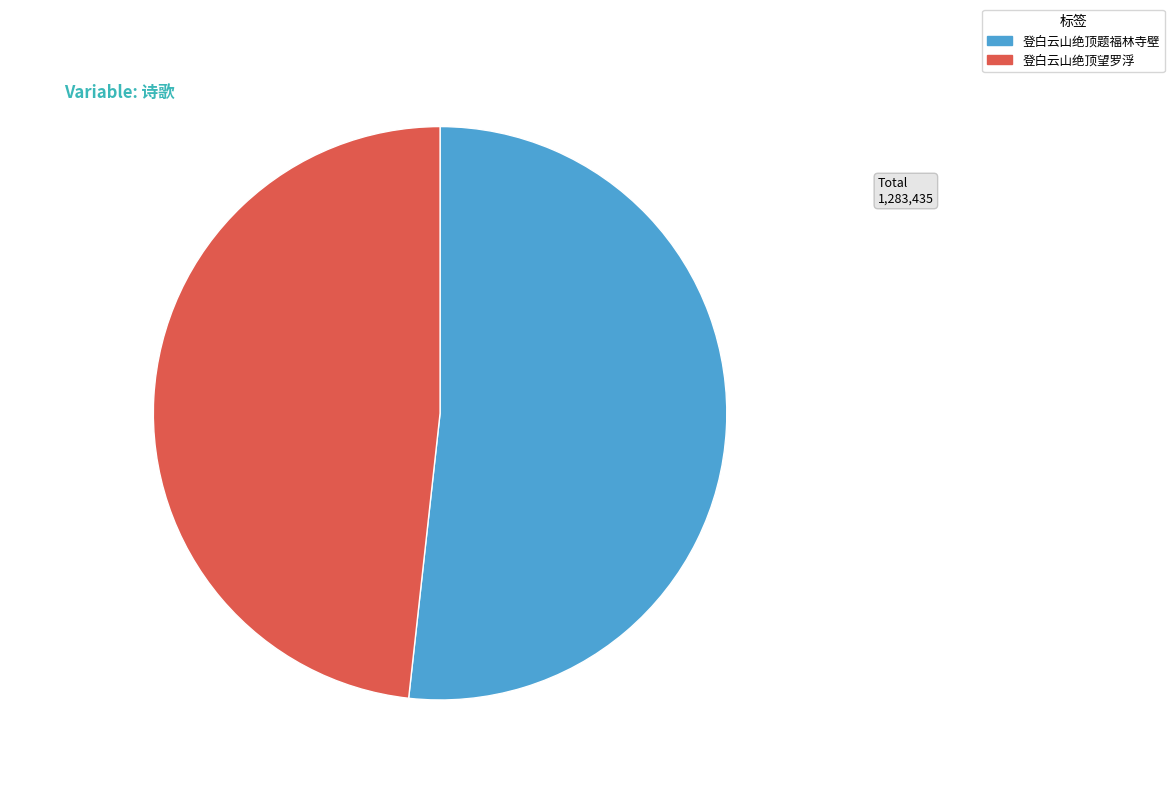

Combined, do 登白云山绝顶题福林寺壁 and 登白云山绝顶望罗浮 account for over 50%?

Yes